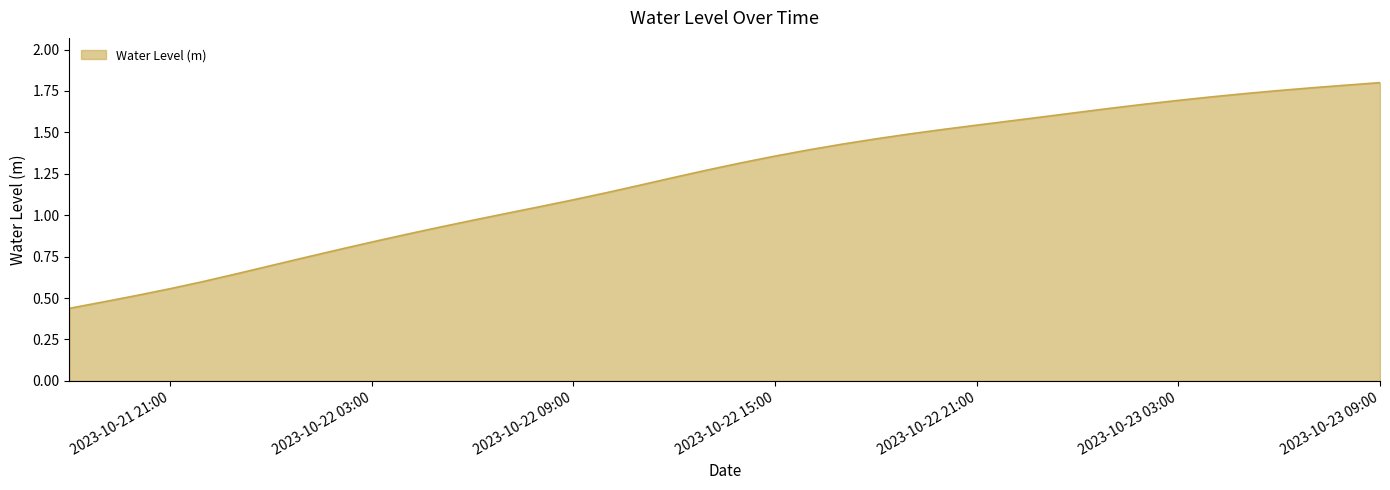

How many lines are shown in the chart?

1